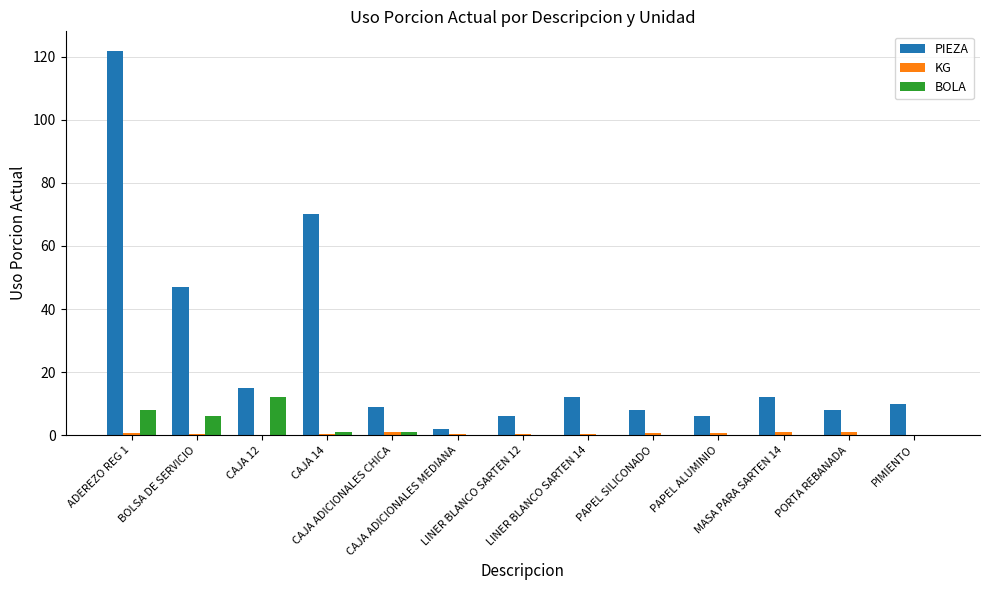

What is the sum of all PIEZA values?

327.0